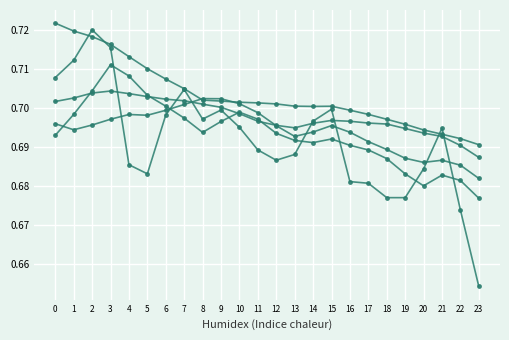

How many series are shown in this chart?

5